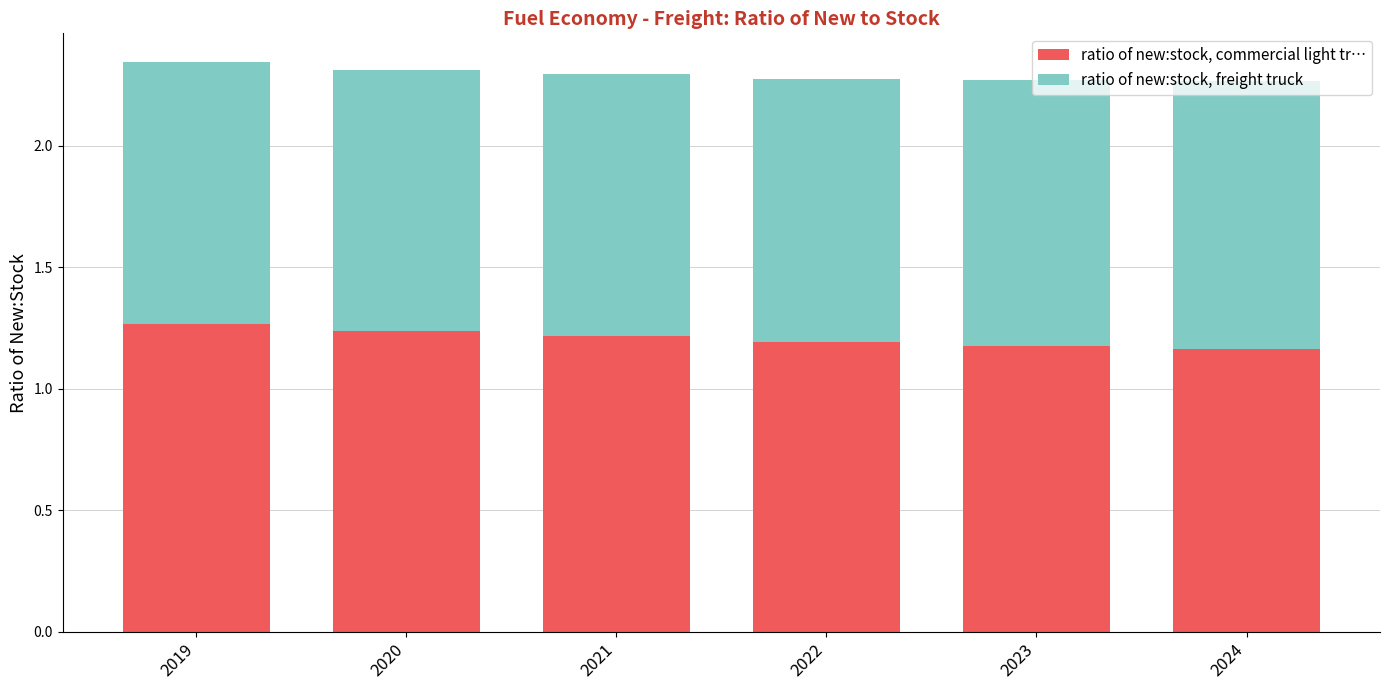

What is the sum of all ratio of new:stock, commercial light tr… values?

7.3